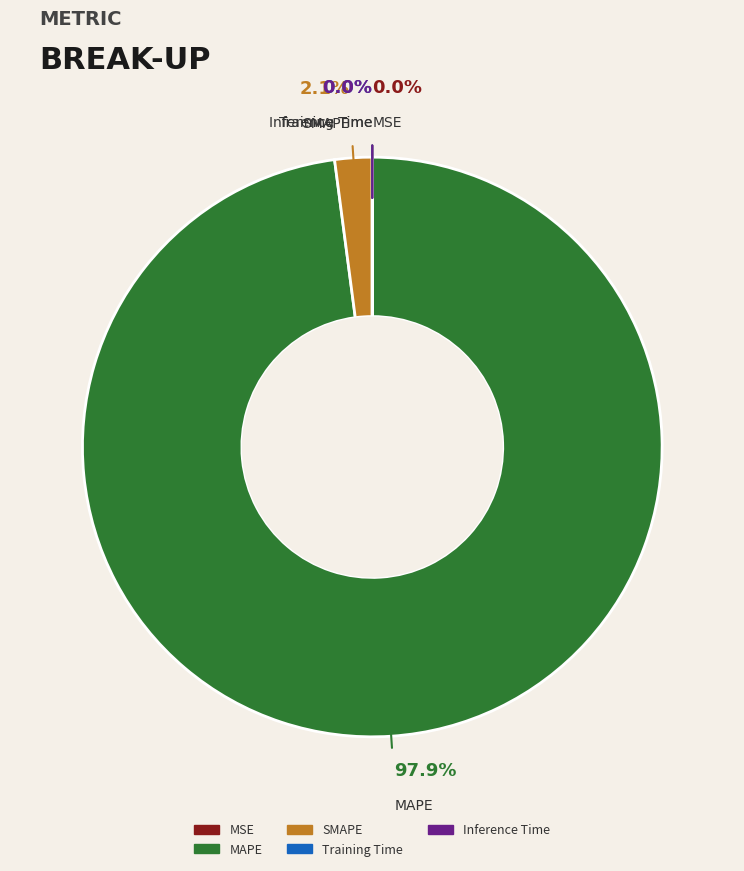

Combined, do MAPE and SMAPE account for over 50%?

Yes